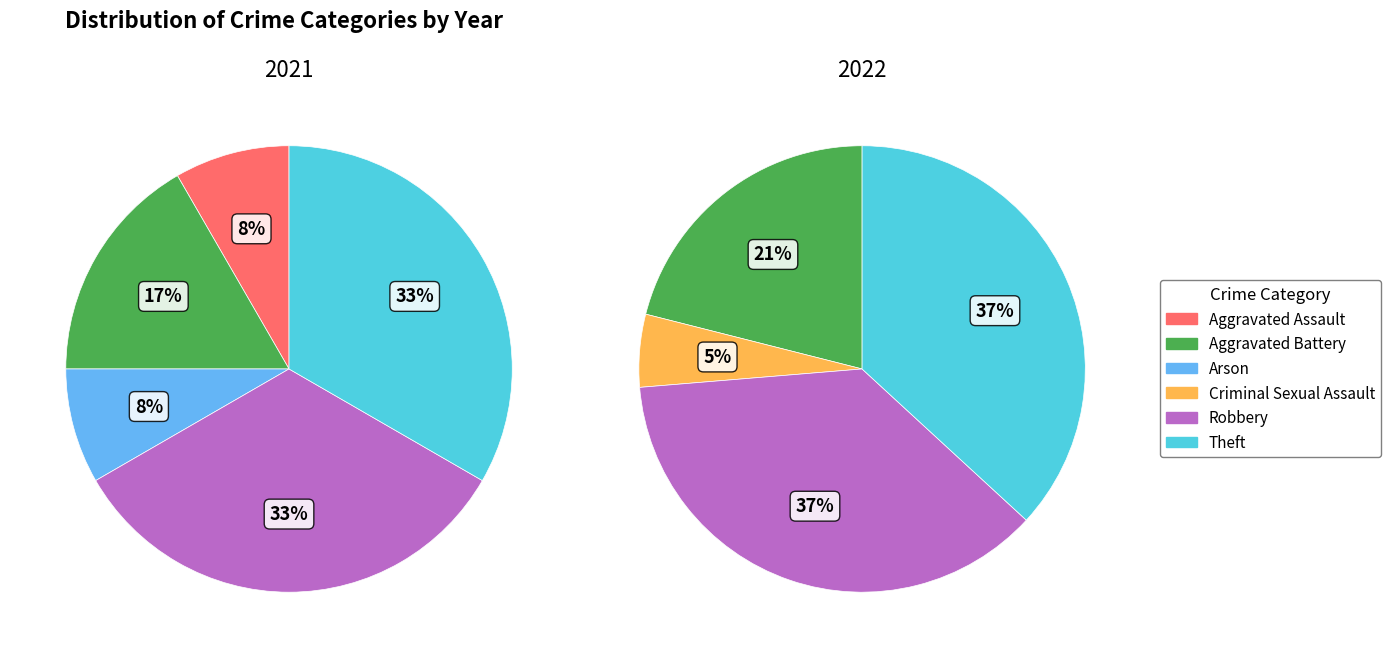

Count the number of slices in the pie.

6